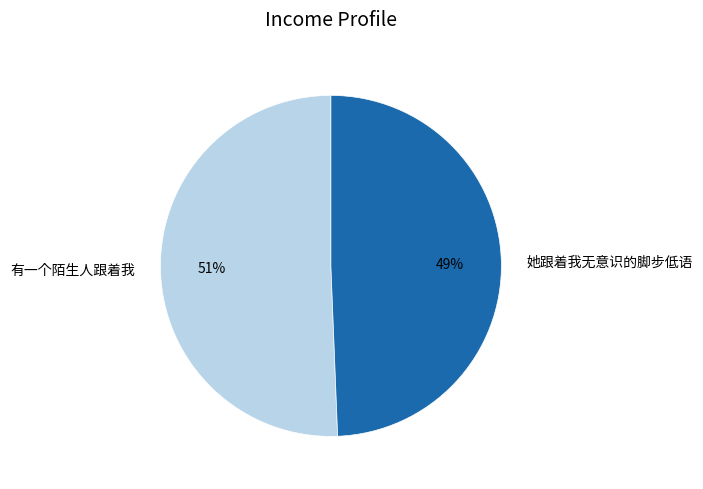

Does 她跟着我无意识的脚步低语 represent more than half of the total?

No